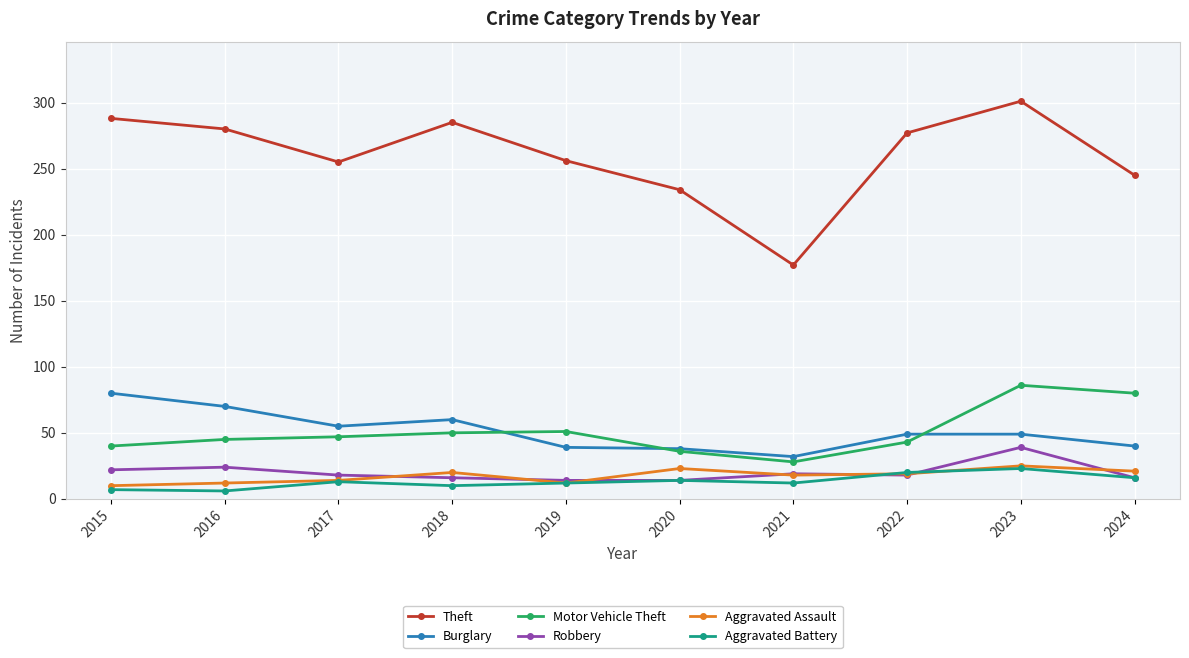

Read the Burglary value at 2018.

60